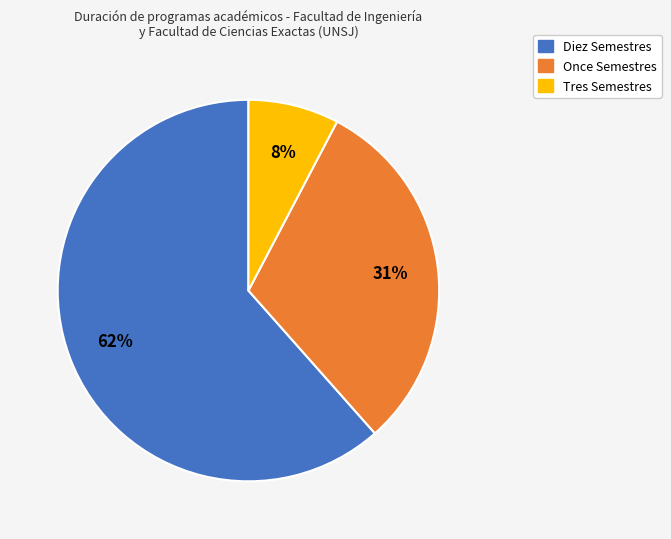

True or false: Once Semestres accounts for 31% of the total.

True